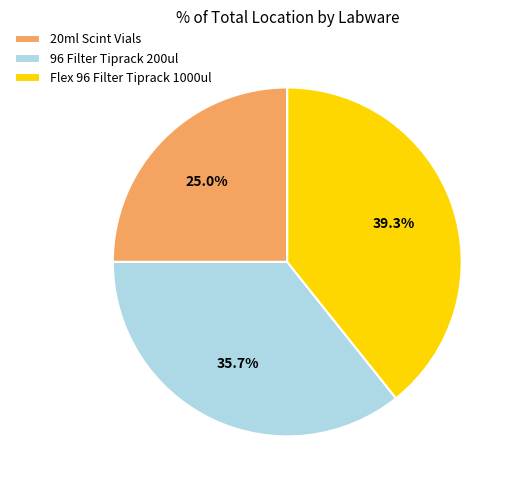

Which slice is the largest?

Flex 96 Filter Tiprack 1000ul